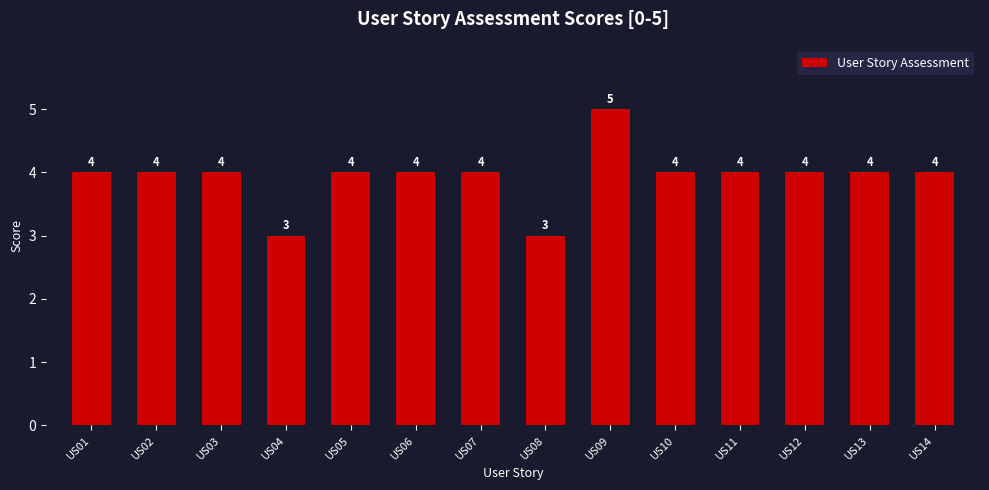

What is the sum of the values at US07 and US13?

8